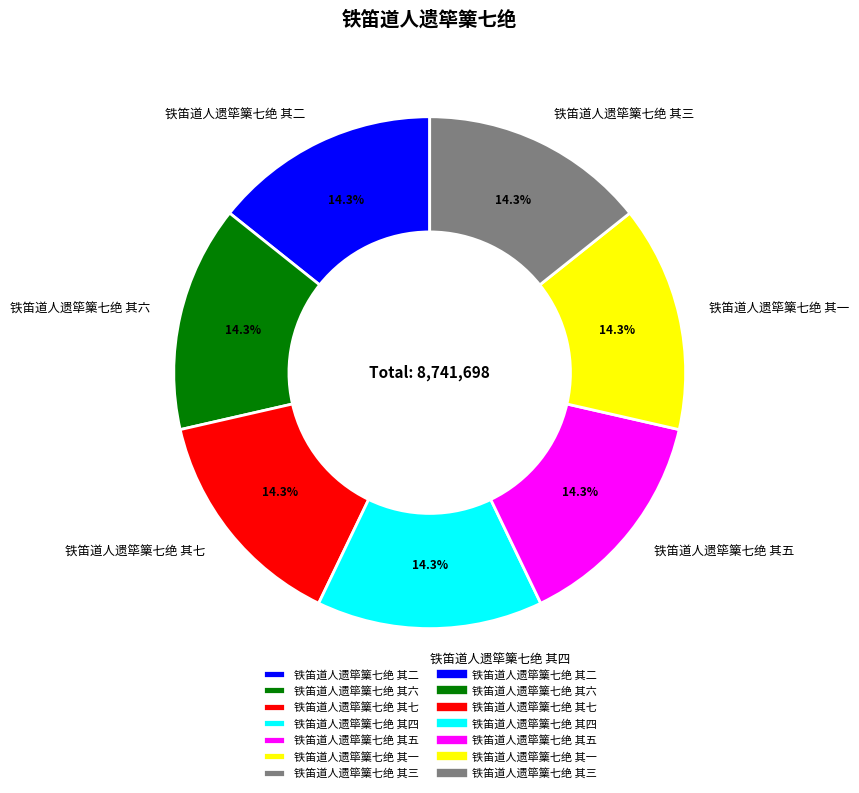

Is it true that 铁笛道人遗筚篥七绝 其一 is 24% of the pie?

False